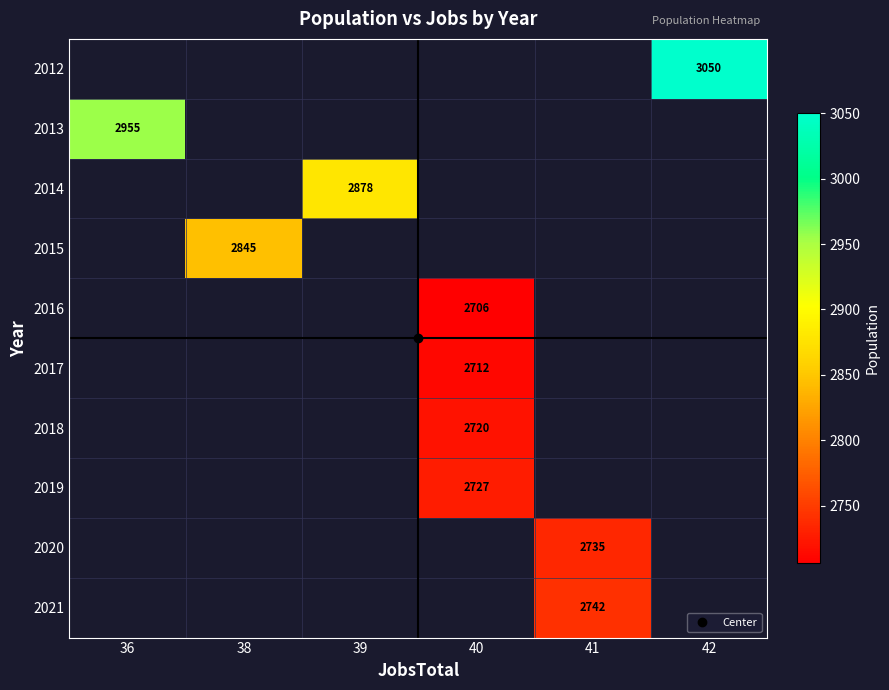

Between 40 and 39, which is larger?

39